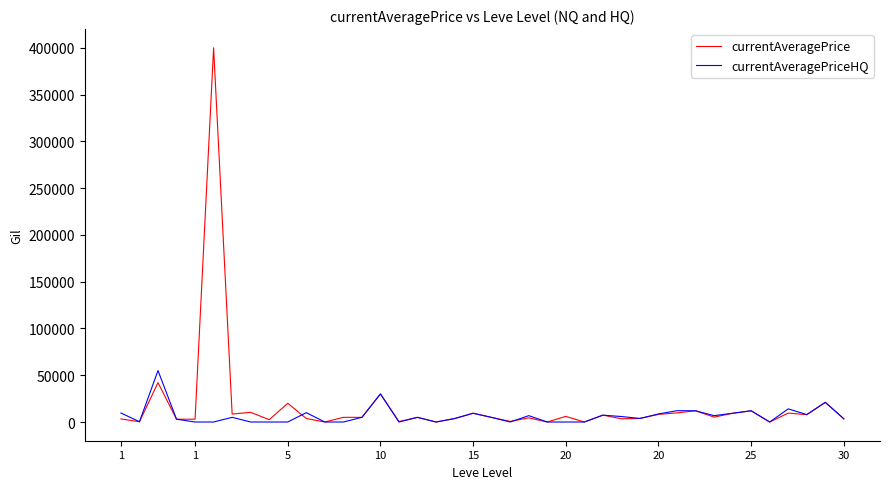

What is the sum of all currentAveragePriceHQ values?

271886.7